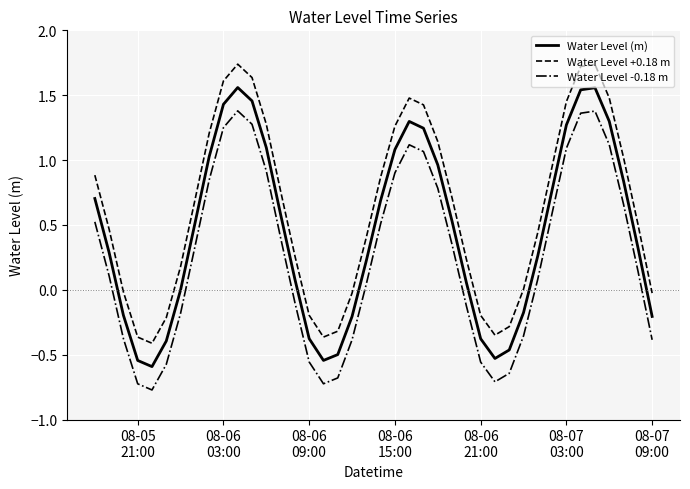

Which series has the largest total across all categories?

Water Level +0.18 m